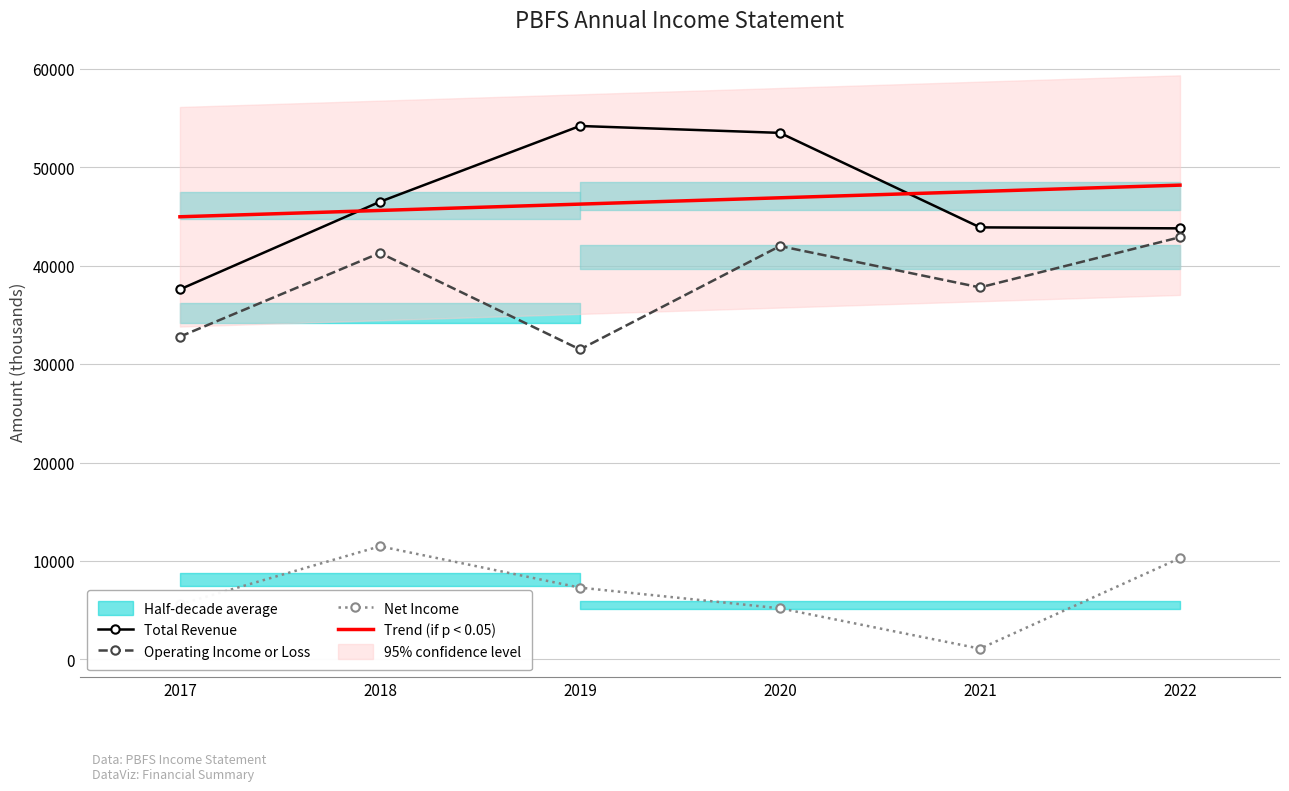

What is the difference between the maximum and second lowest values in the Net Income series?

6300